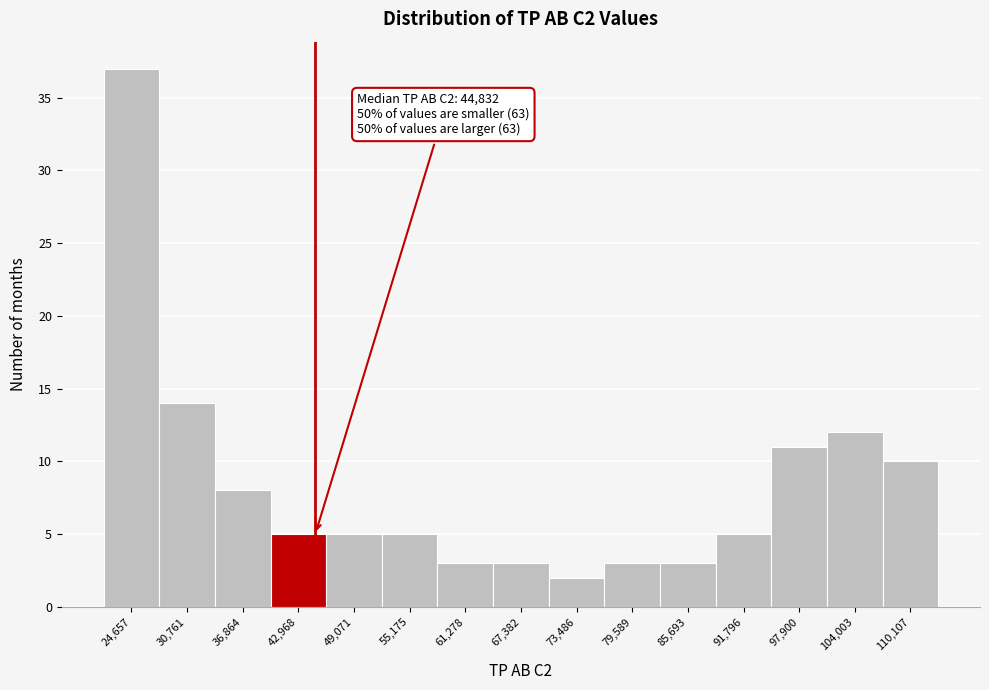

Which range on the x-axis has the tallest bar?

22000 to 28000